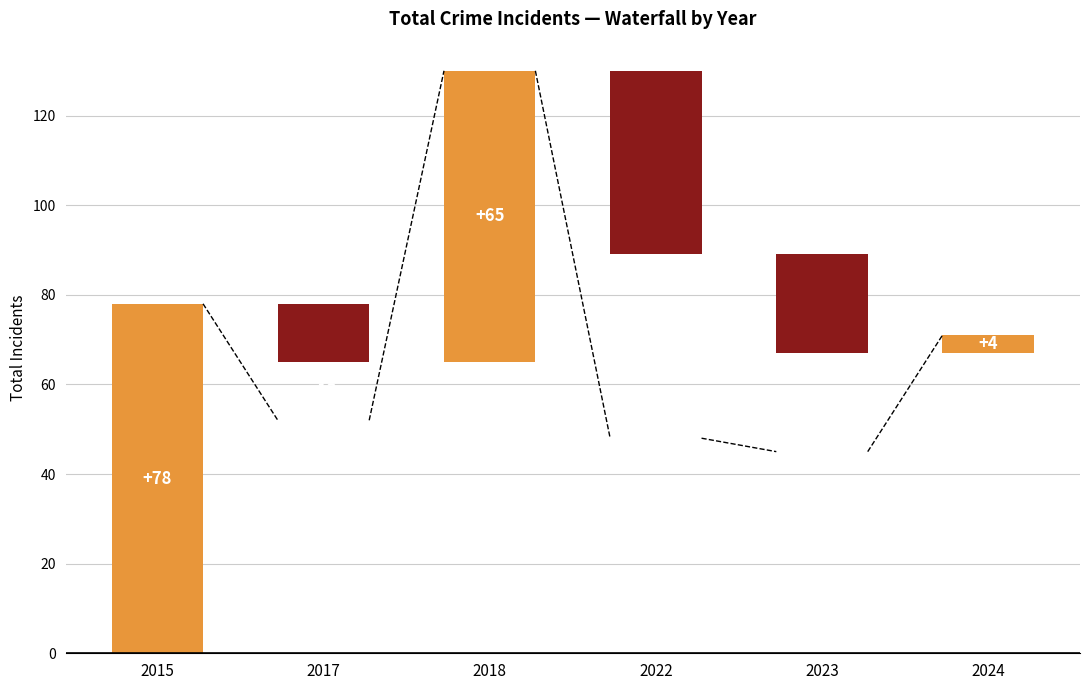

Does the chart contain stacked bars?

No